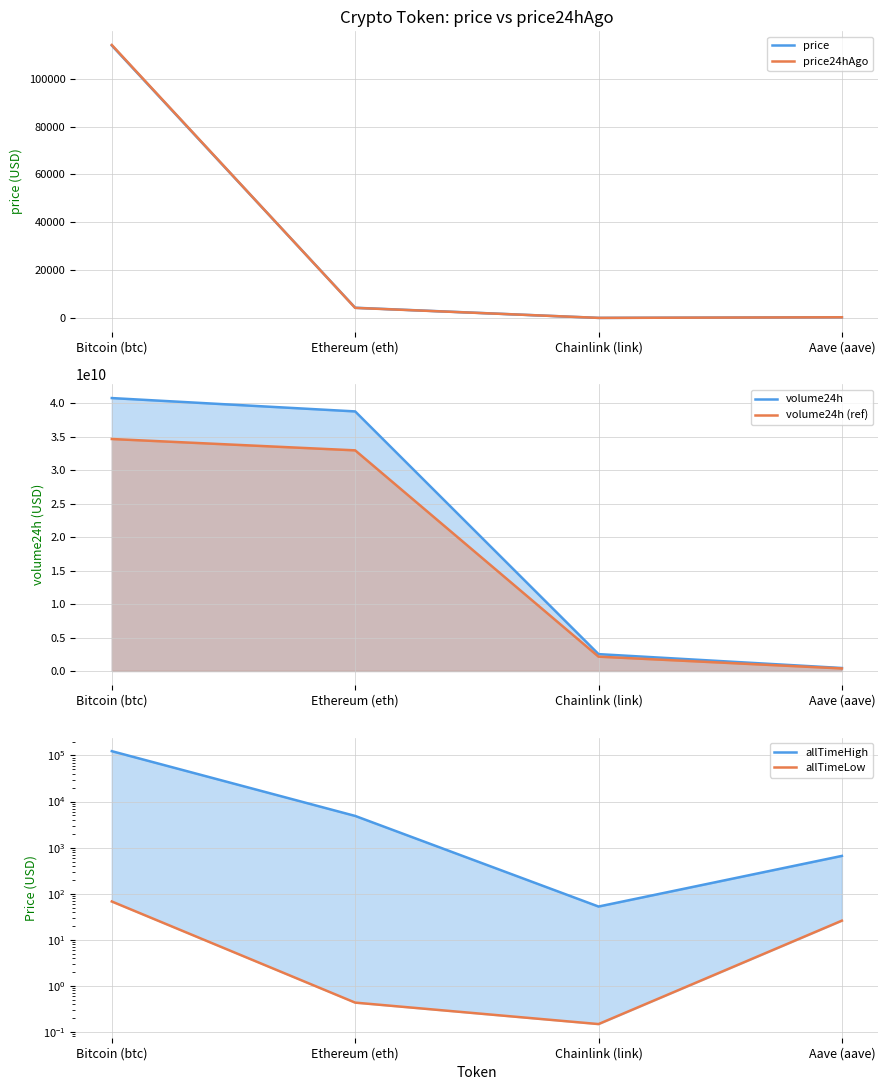

True or false: volume24h has more than 0 interior local peaks.

False